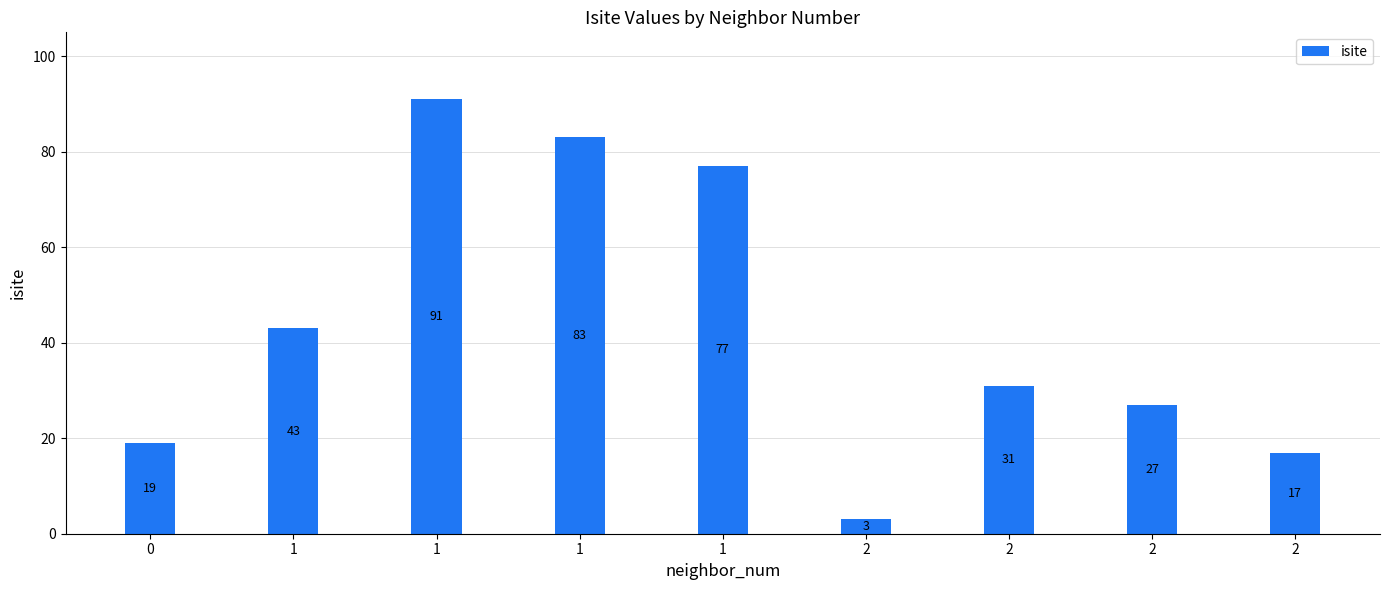

Where is the data nearest to the value 47?

1